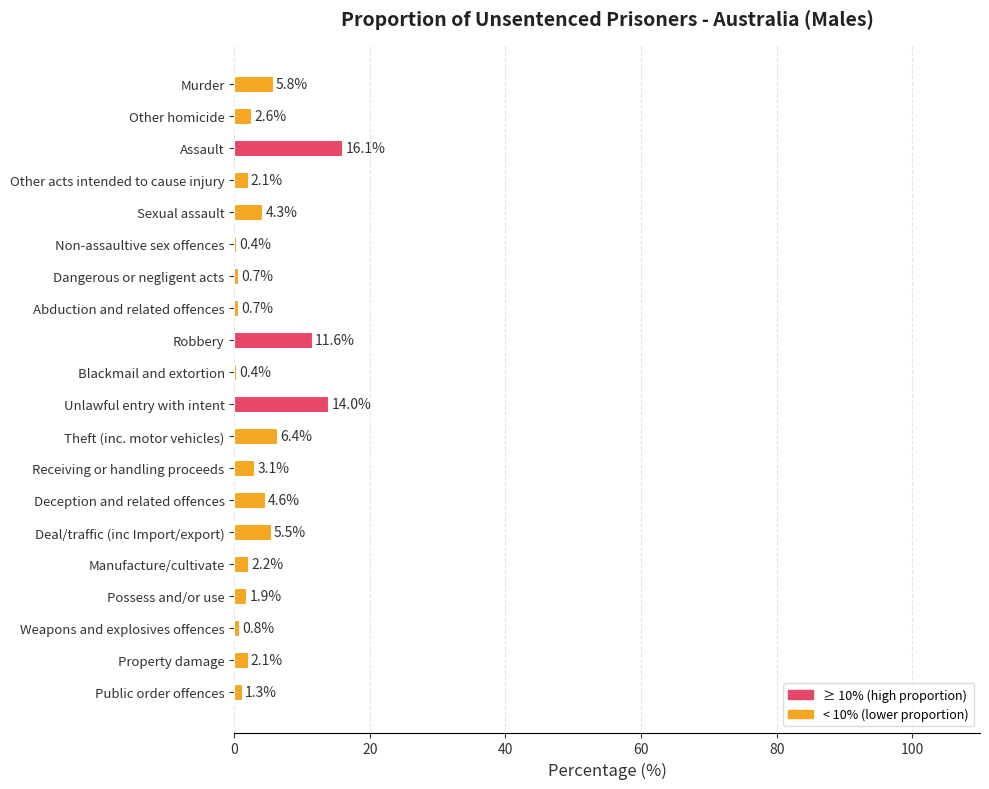

At which label is the value closest to 8?

Theft (inc. motor vehicles)